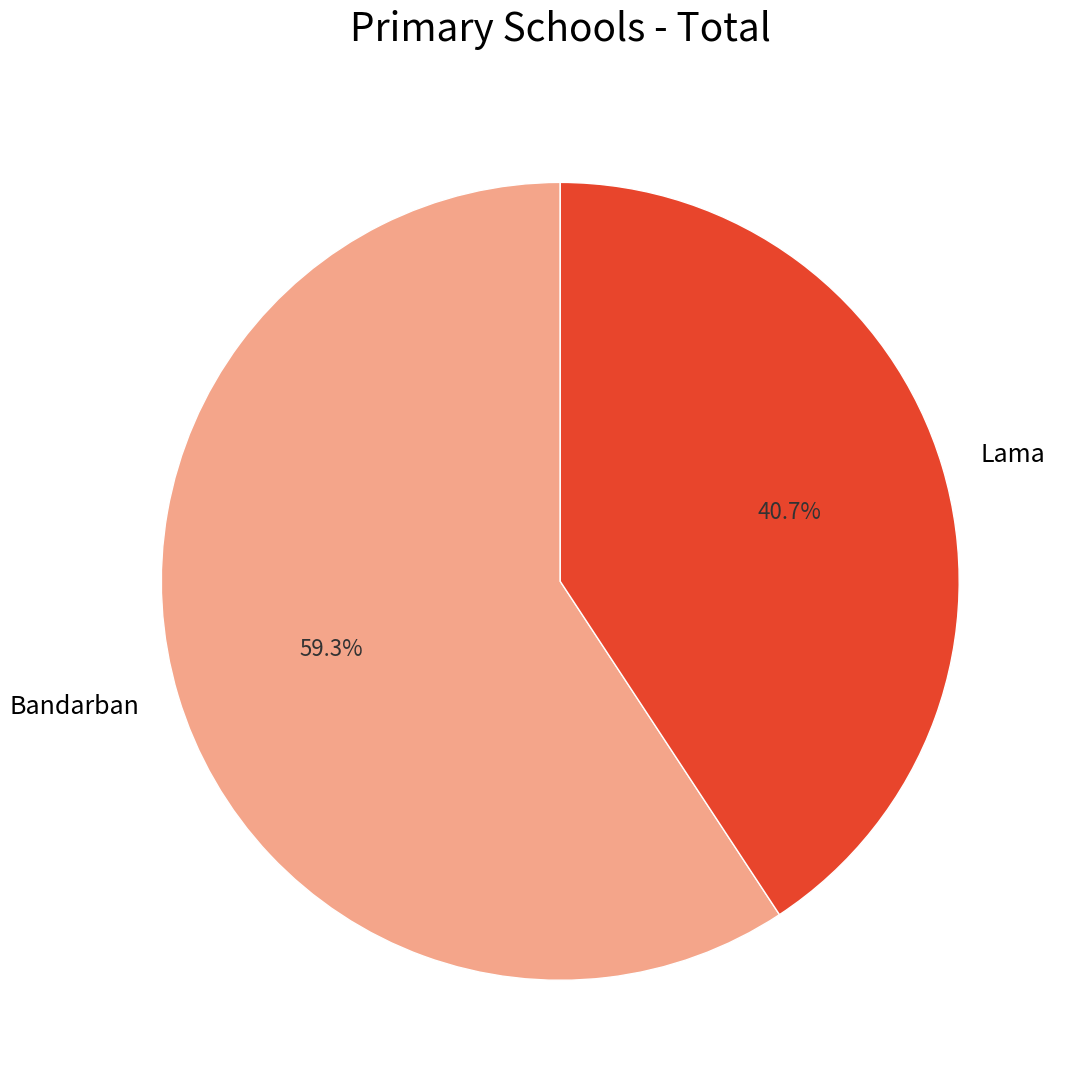

Combined, do Lama and Bandarban account for over 50%?

Yes